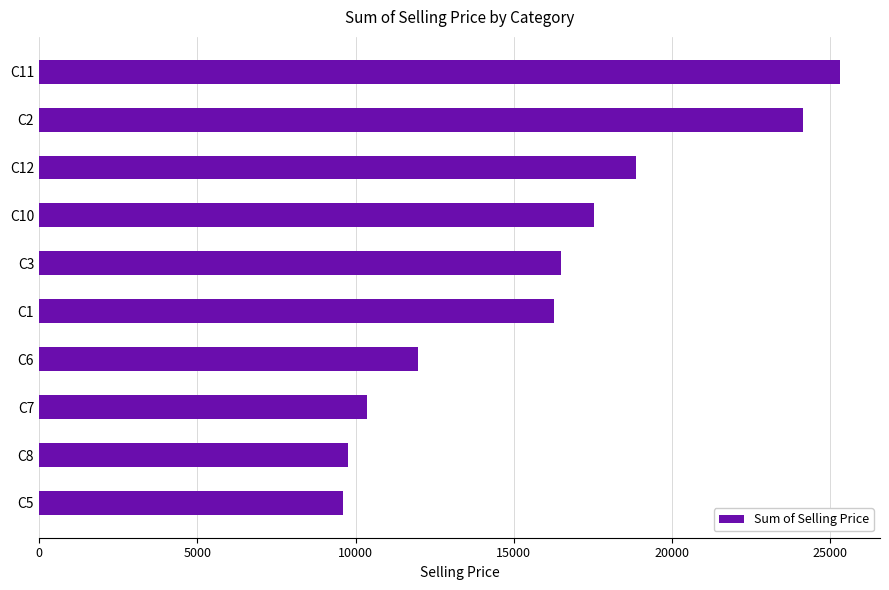

Which label corresponds to the largest value in the chart?

C11